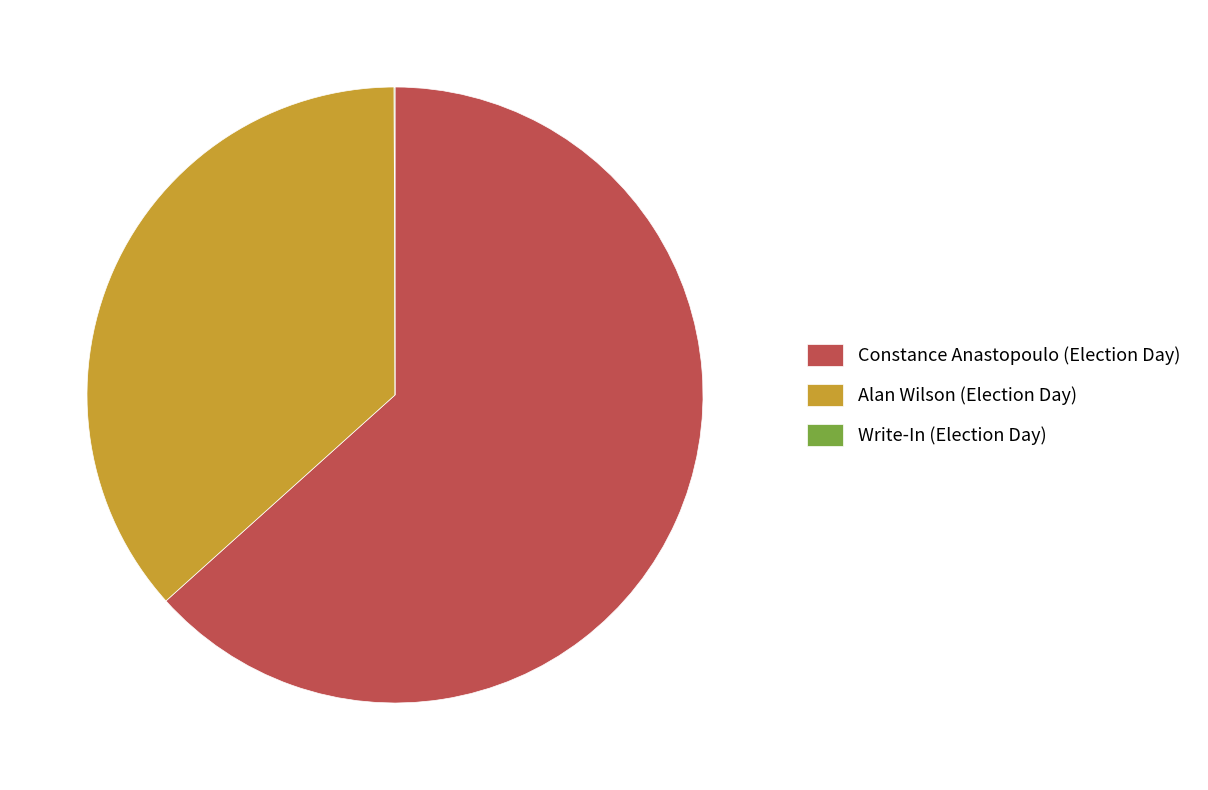

Combined, do Constance Anastopoulo (Election Day) and Alan Wilson (Election Day) account for over 50%?

Yes